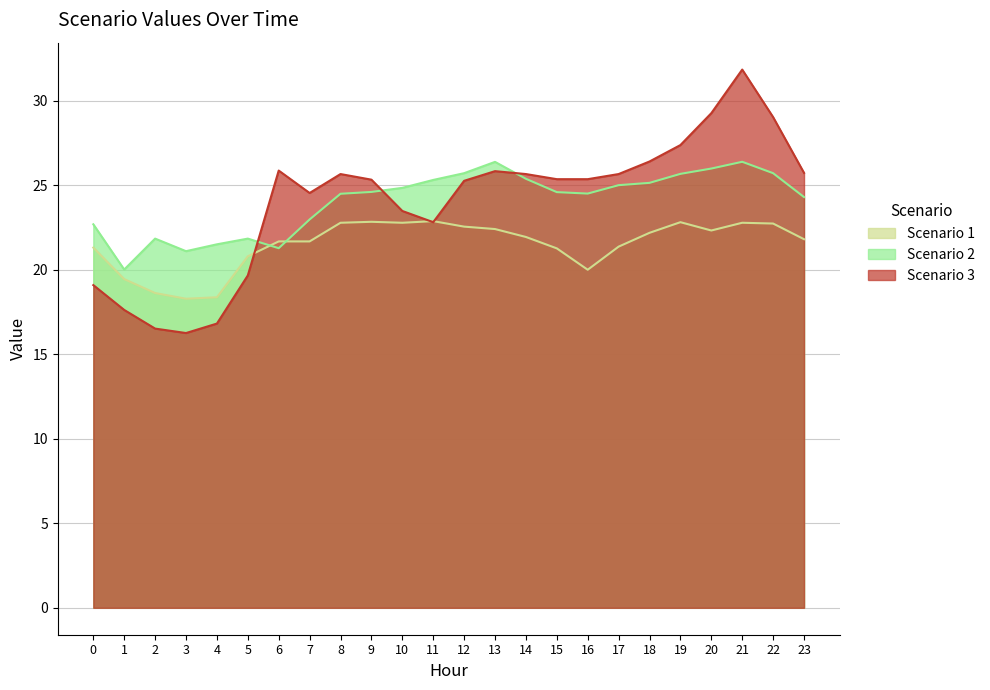

What is the spread (max minus min) of values at 8?

2.9